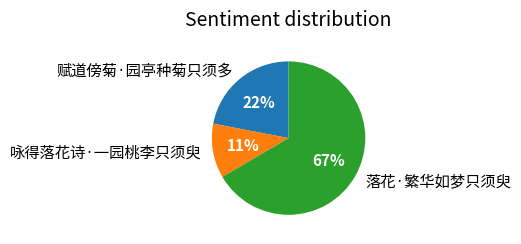

To the nearest percent, what is the average slice percentage?

33%